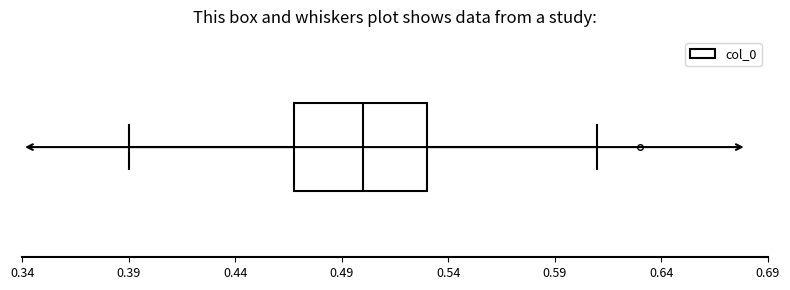

Read this box plot against the x-axis: the position of the median line, the range covered by the box, and the ends of both whiskers. The values are not printed on the chart, so give them approximately, as read against the axis.

median 0.50, box 0.47 to 0.53, whiskers 0.39 to 0.61